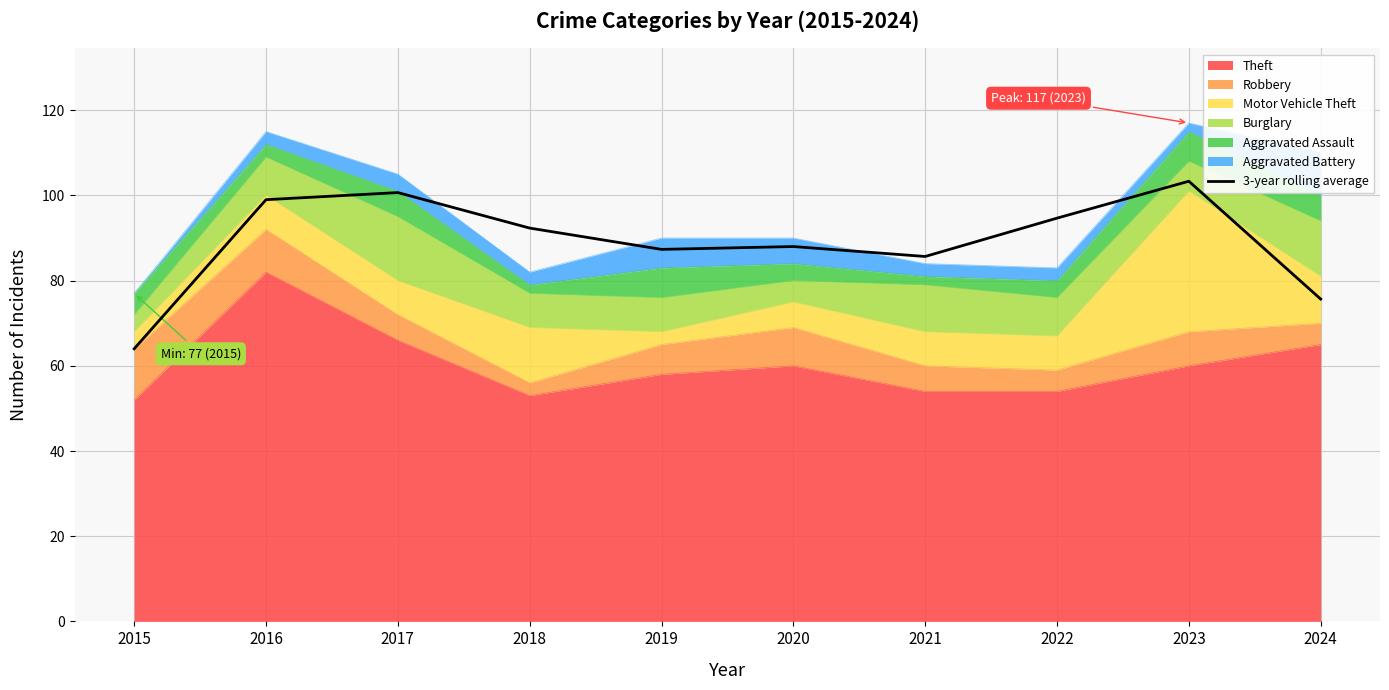

How many interior local valleys (lower than both neighbors) does the data have?

2